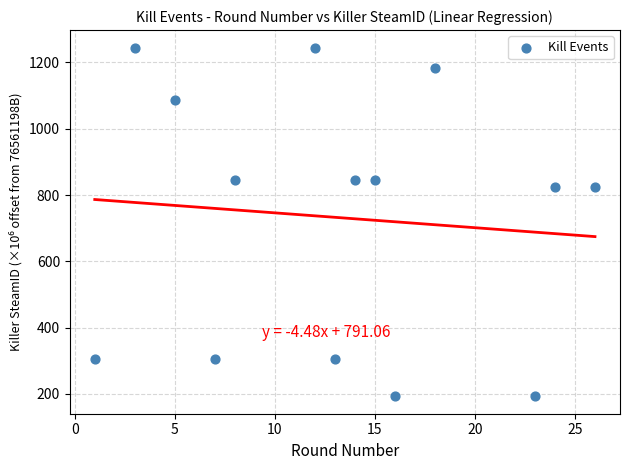

What is the range of Y values (max minus min)?

1051.9